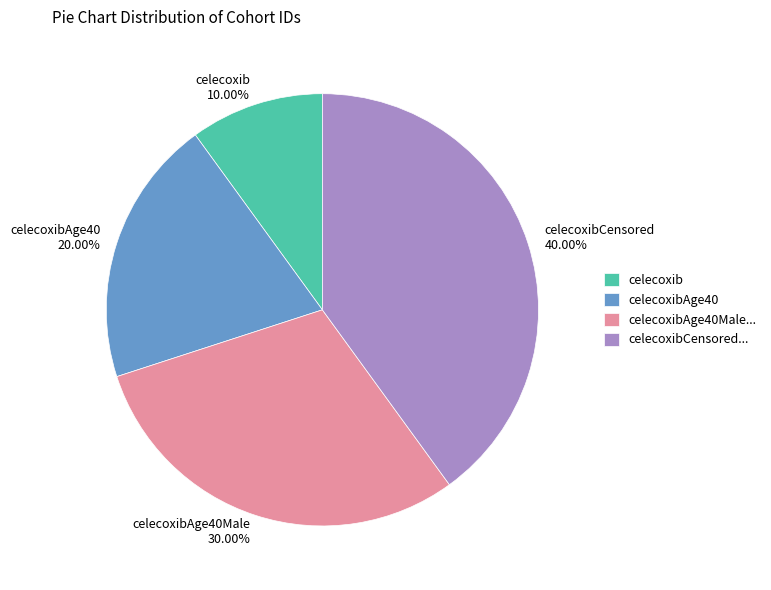

To the nearest percent, what is the average slice percentage?

25%